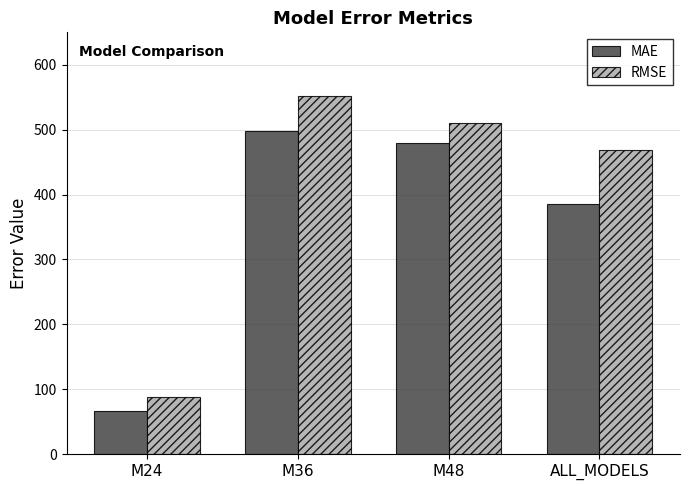

What is the lowest value of the RMSE series?

87.8